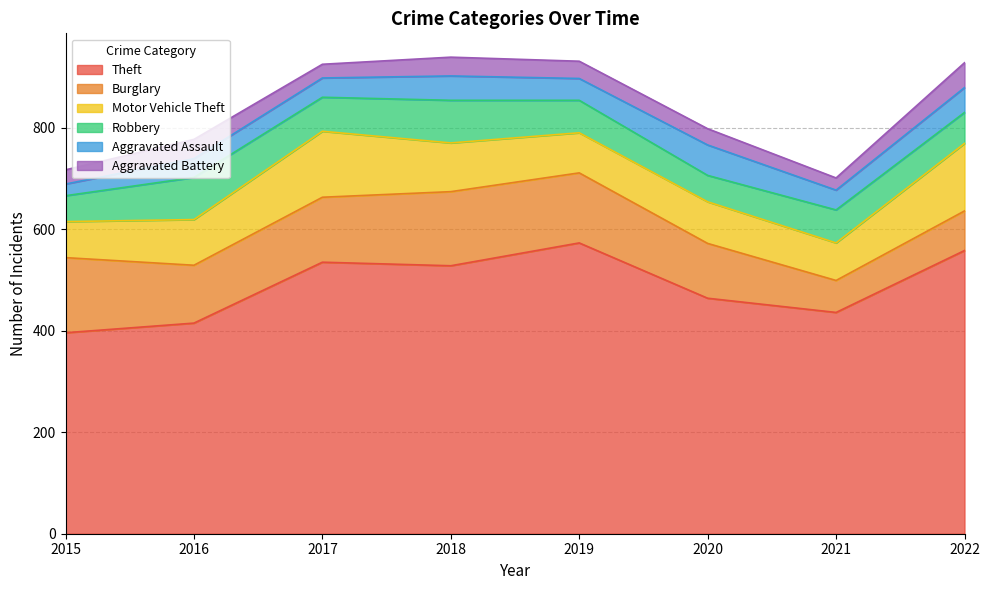

List the series in order of their peak value, highest first.

Theft, Burglary, Motor Vehicle Theft, Robbery, Aggravated Assault, Aggravated Battery